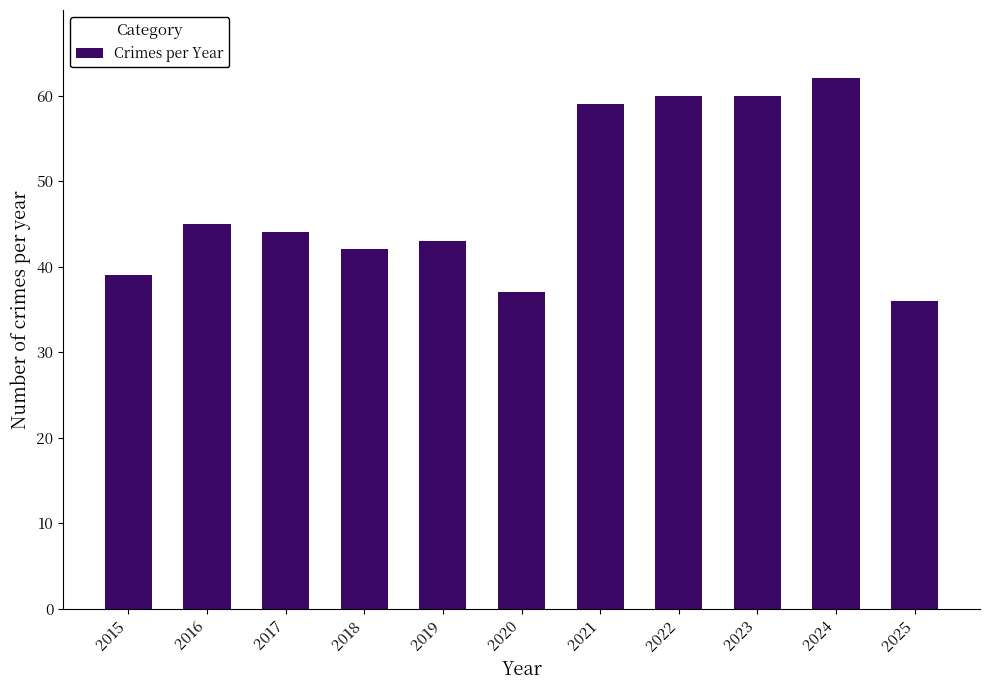

At which label is the value closest to 49?

2016